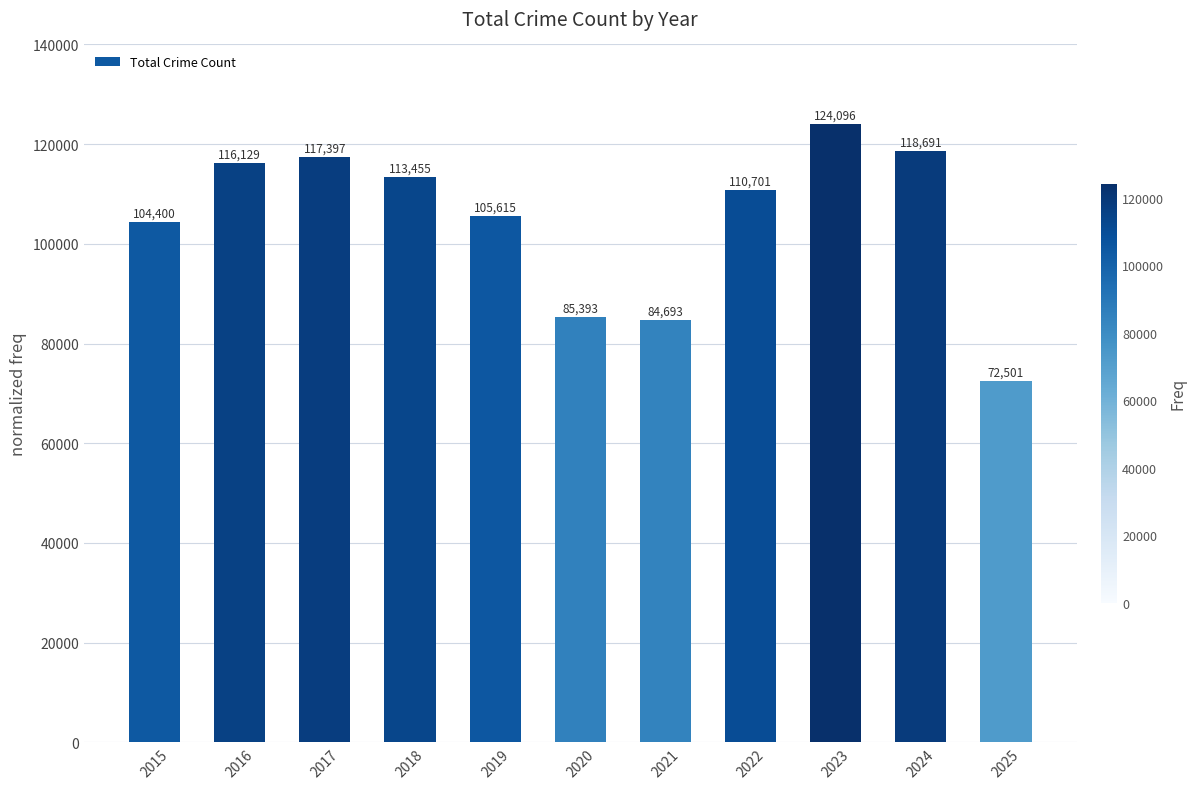

List the labels in order of value, largest first.

2023, 2024, 2017, 2016, 2018, 2022, 2019, 2015, 2020, 2021, 2025